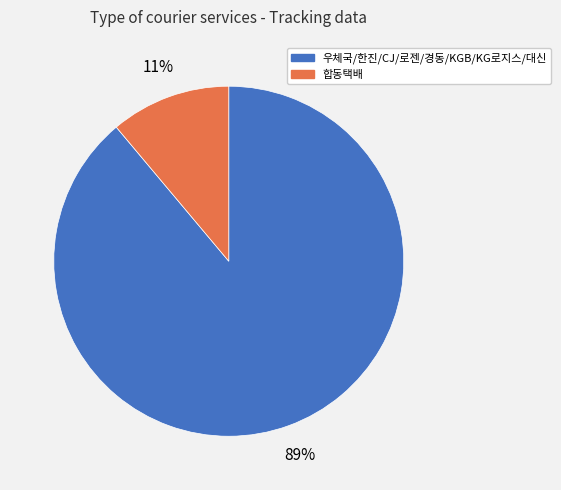

Does any single category account for the majority?

Yes